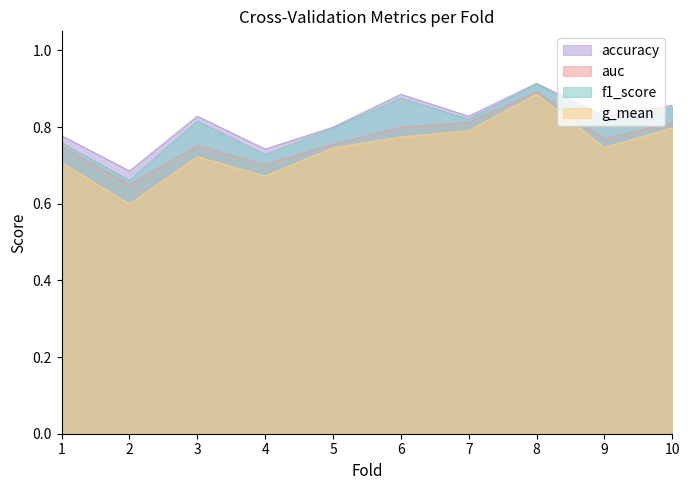

Count the number of data series in this chart.

4